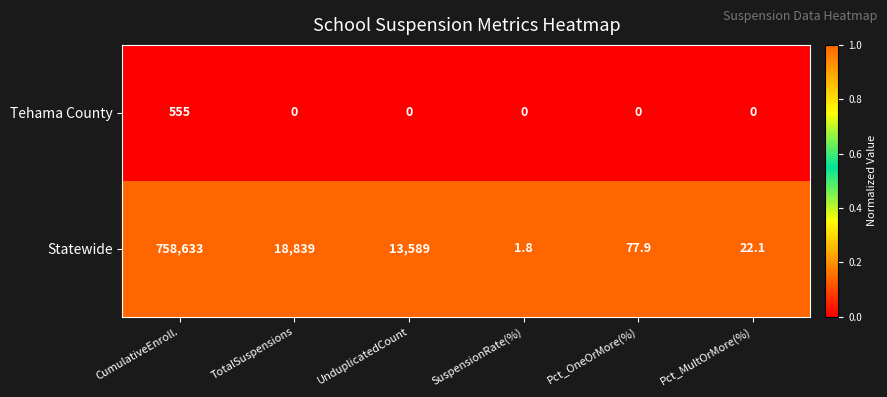

Between CumulativeEnroll. and UnduplicatedCount, which series saw the biggest shift?

Statewide